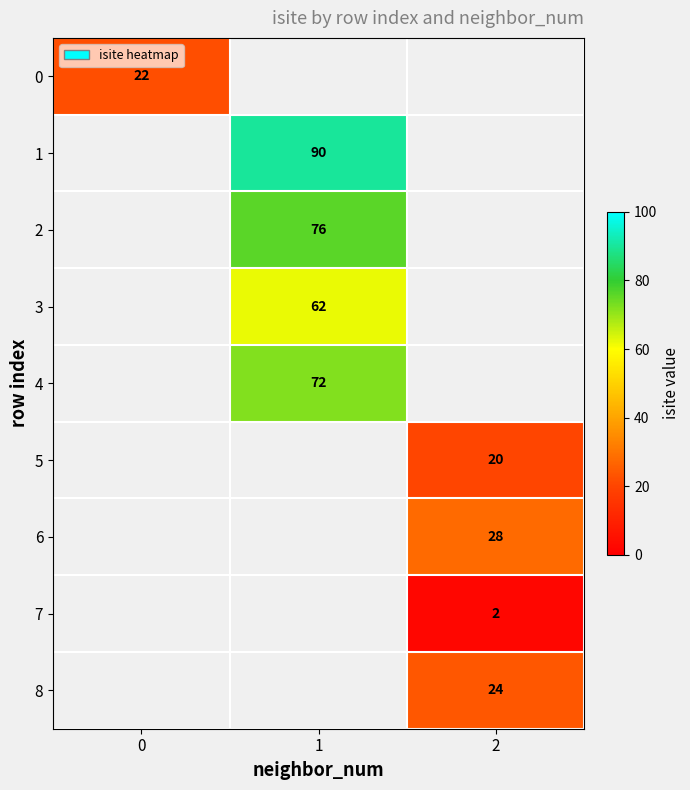

The value of 2 at 1 is 51. True or false?

False